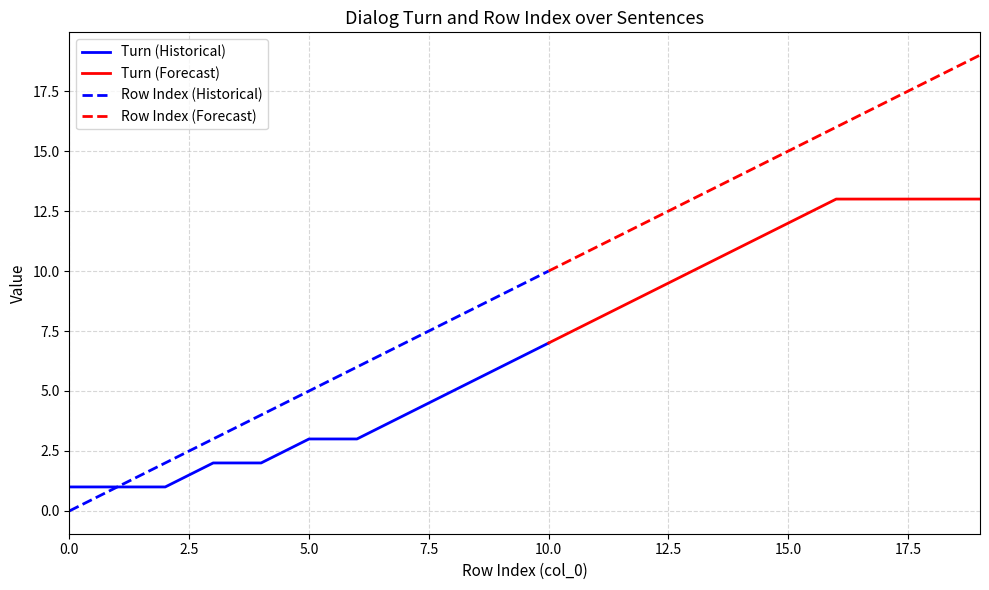

Which series has the largest range (max minus min)?

Row Index